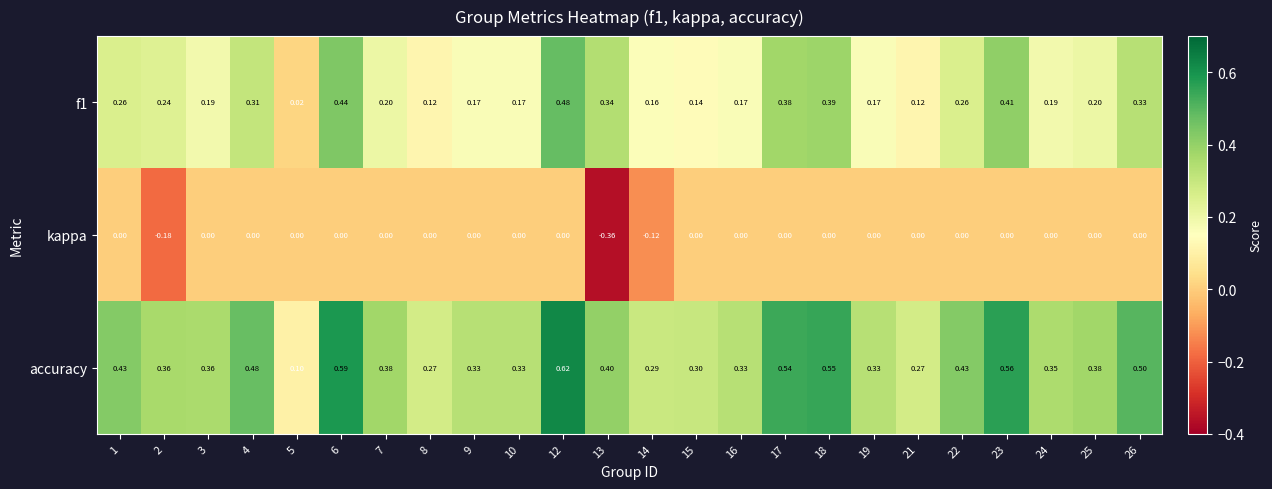

At 17, list the series in order from largest to smallest.

accuracy, f1, kappa